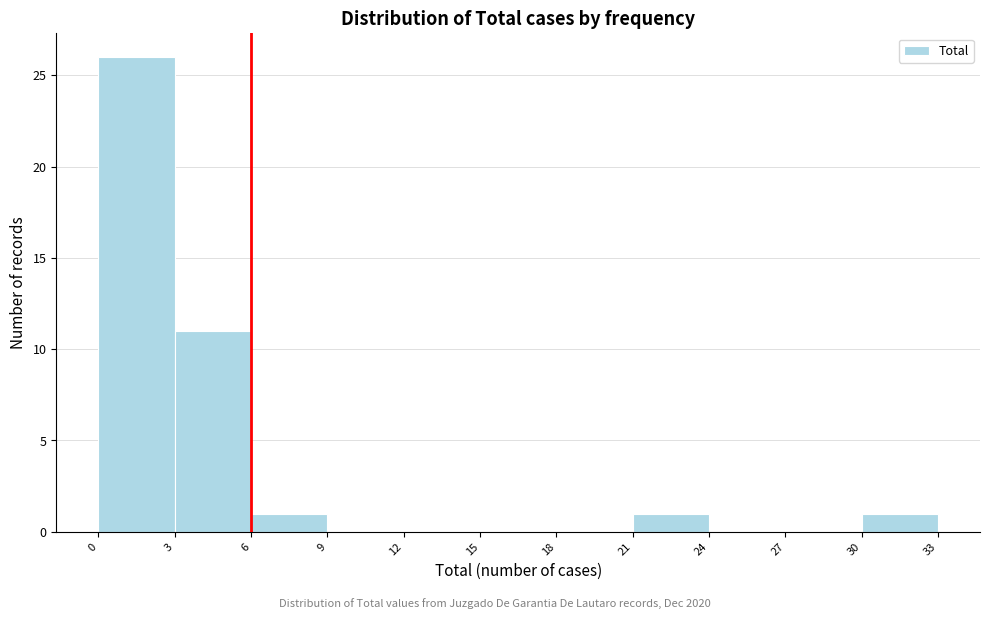

How tall is the bar that spans 6 to 9 on the x-axis? The values are not printed on the chart, so give them approximately, as read against the axis.

1